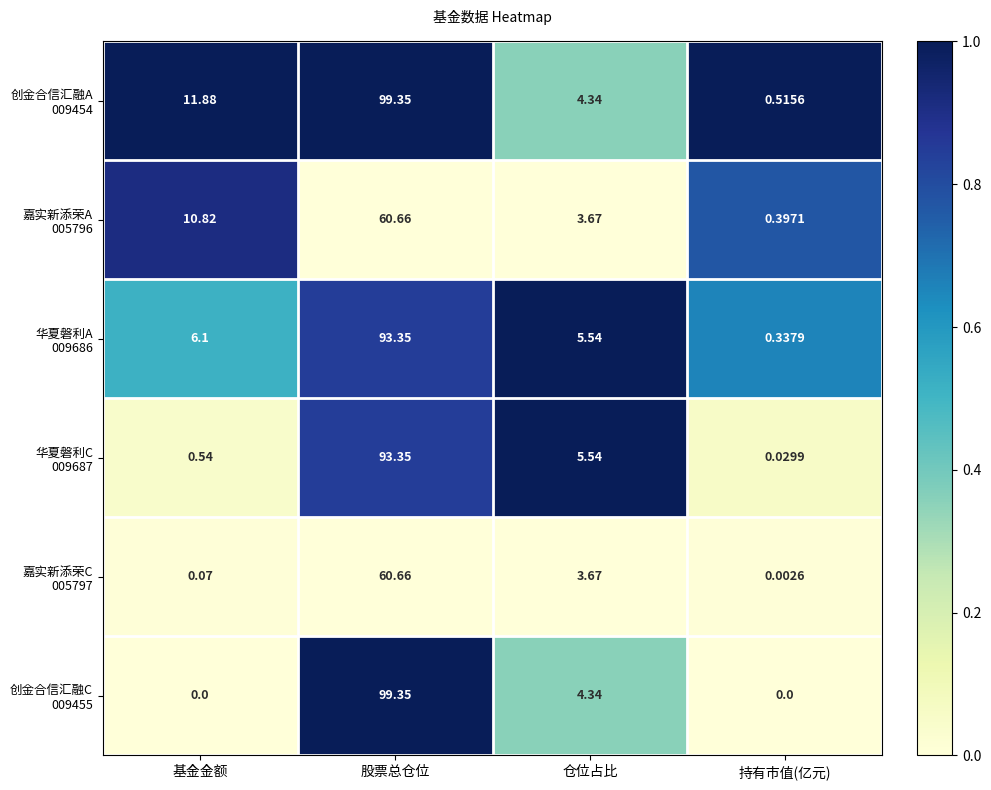

How many categories are shown in the chart?

4